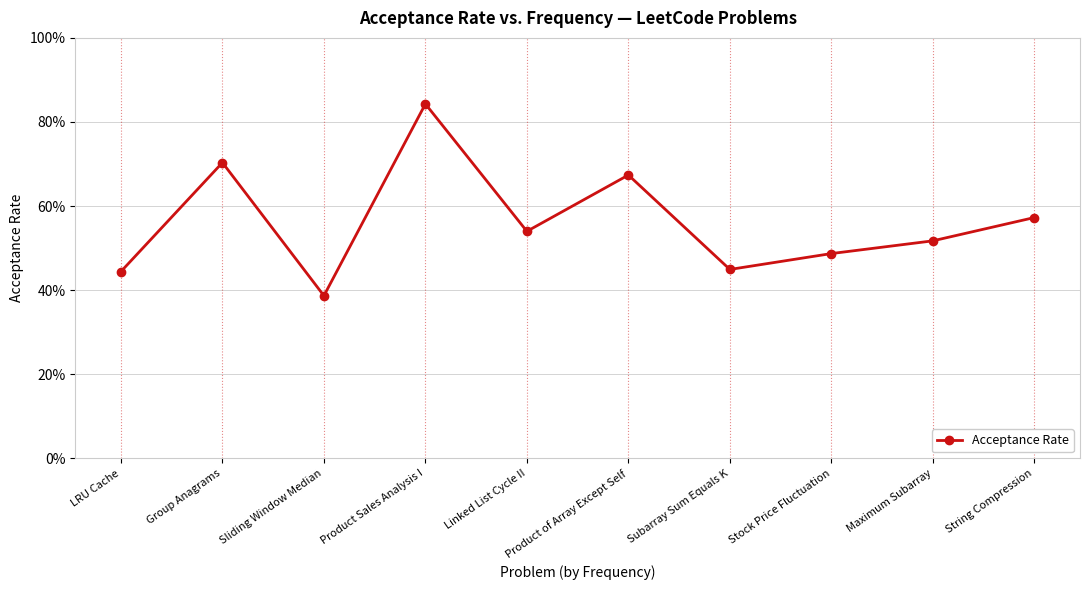

List the labels in order of value, smallest first.

Sliding Window Median, LRU Cache, Subarray Sum Equals K, Stock Price Fluctuation, Maximum Subarray, Linked List Cycle II, String Compression, Product of Array Except Self, Group Anagrams, Product Sales Analysis I